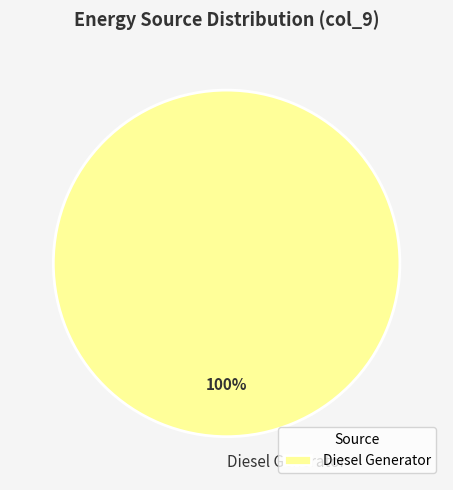

Is it true that Diesel Generator is 100% of the pie?

True